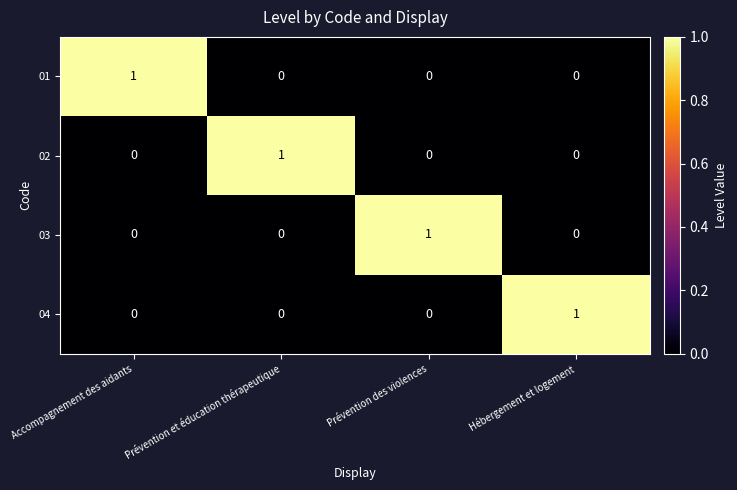

Reading left to right, what are all the values shown in this chart?

01: Accompagnement des aidants=1	Prévention et éducation thérapeutique=0	Prévention des violences=0	Hébergement et logement=0
02: Accompagnement des aidants=0	Prévention et éducation thérapeutique=1	Prévention des violences=0	Hébergement et logement=0
03: Accompagnement des aidants=0	Prévention et éducation thérapeutique=0	Prévention des violences=1	Hébergement et logement=0
04: Accompagnement des aidants=0	Prévention et éducation thérapeutique=0	Prévention des violences=0	Hébergement et logement=1